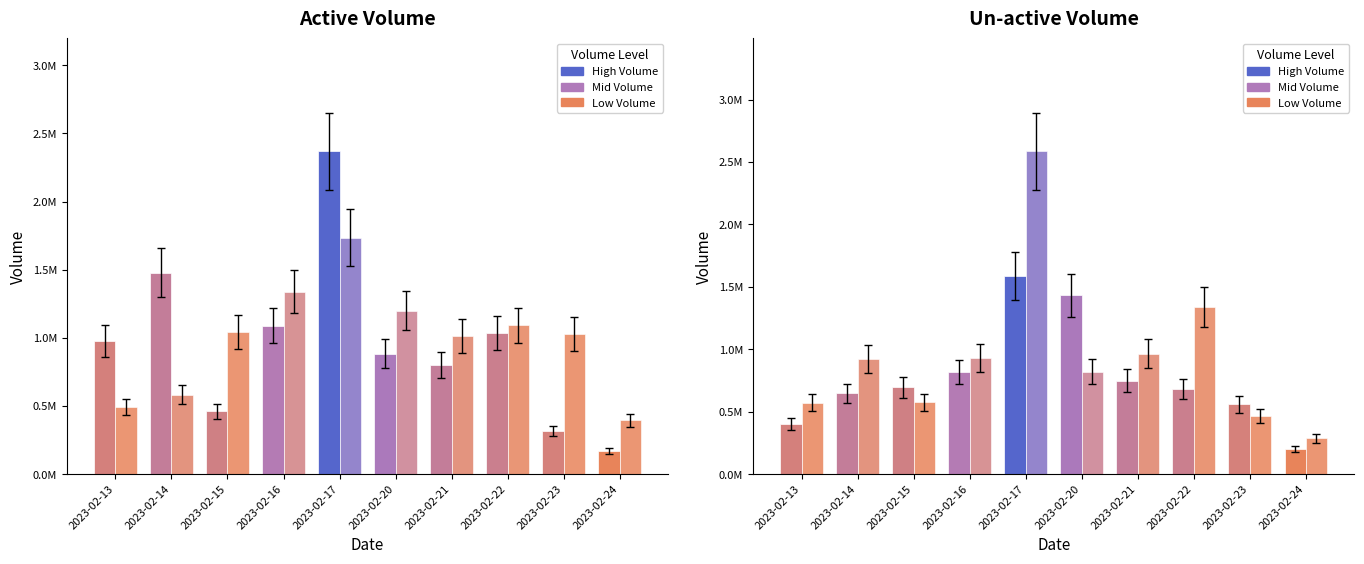

True or false: un_active_buy_Volume has a value of 2758955 at 2023-02-17.

False